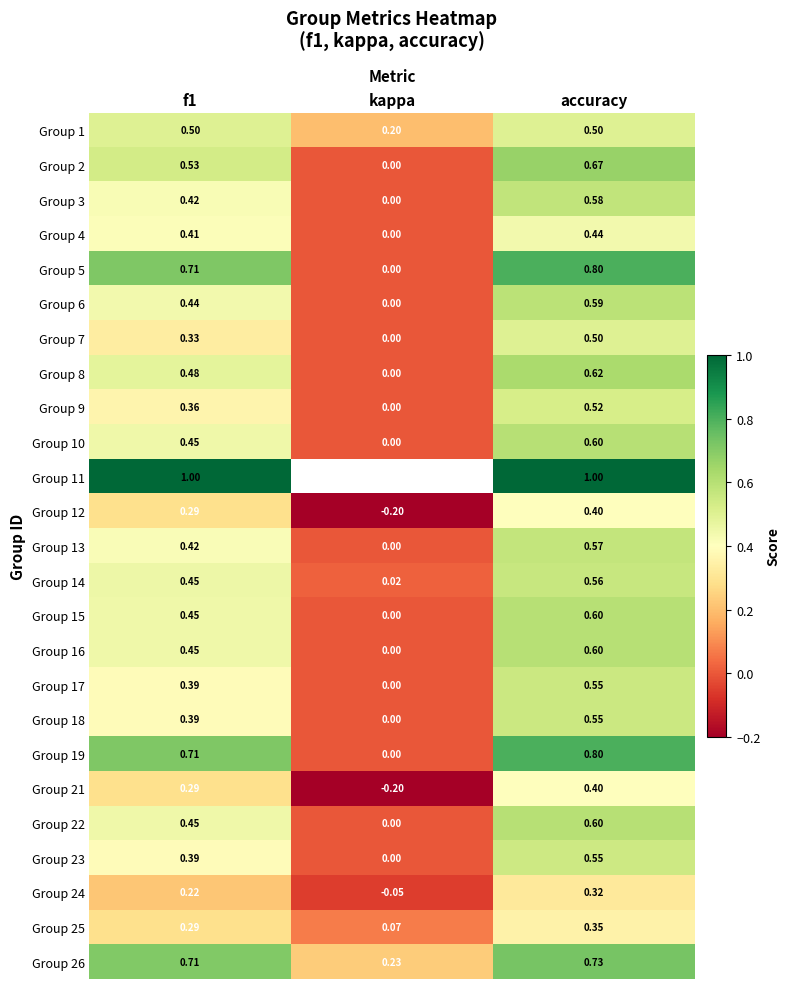

Where is Group 13 nearest to the value 0?

kappa